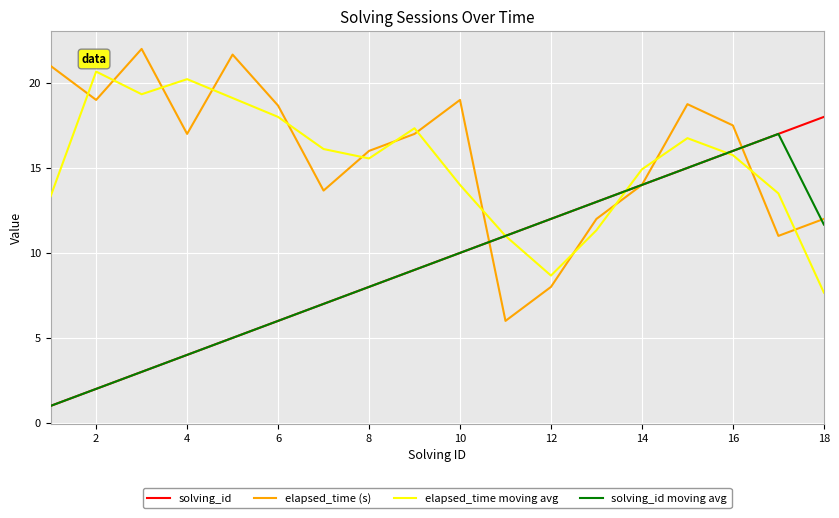

What is the greatest value displayed?

22.0